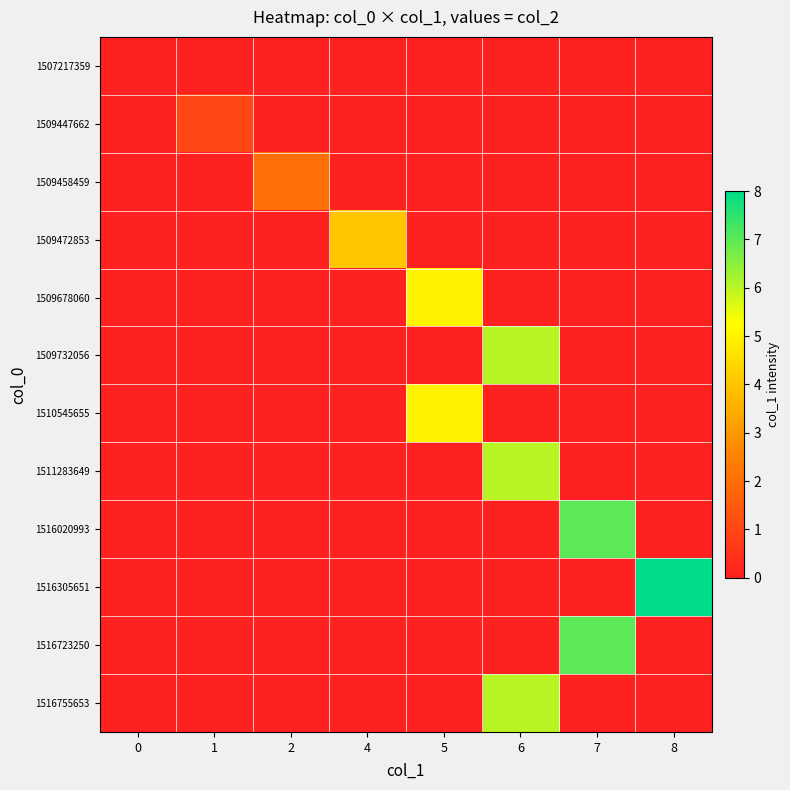

Between 0 and 5, which series saw the biggest shift?

1509678060